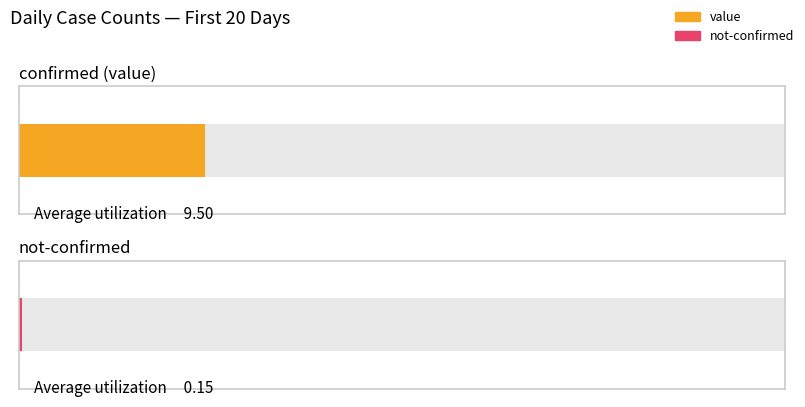

Which series has the widest spread of values?

value